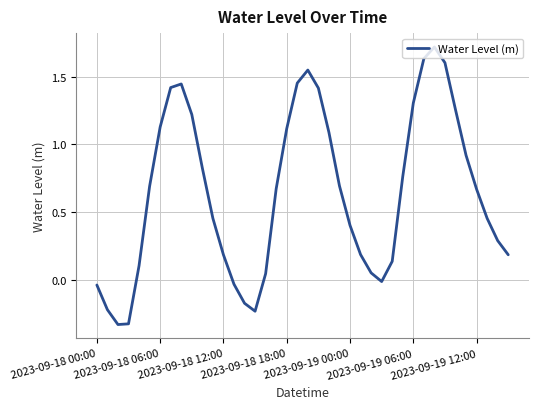

How many series are shown in this chart?

1